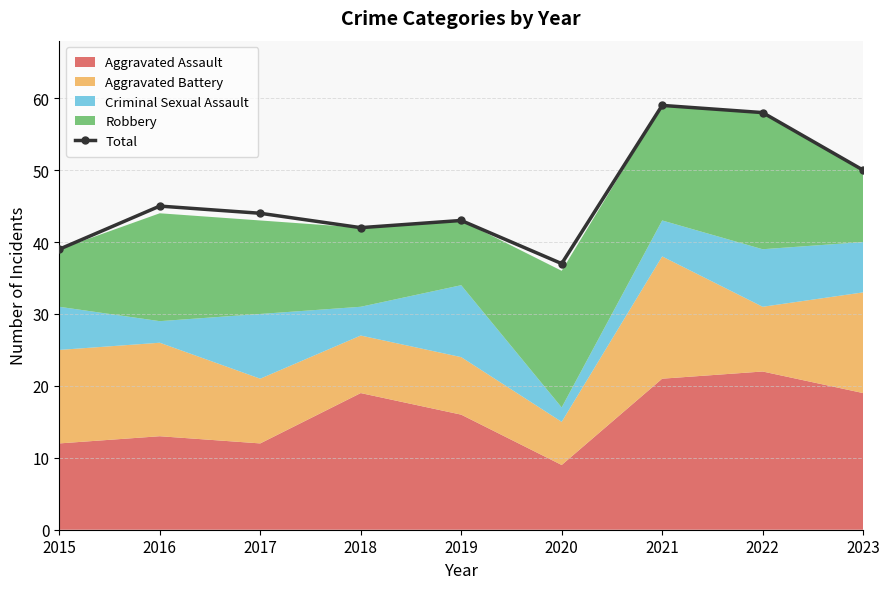

How many values in the Total series are below 44?

4